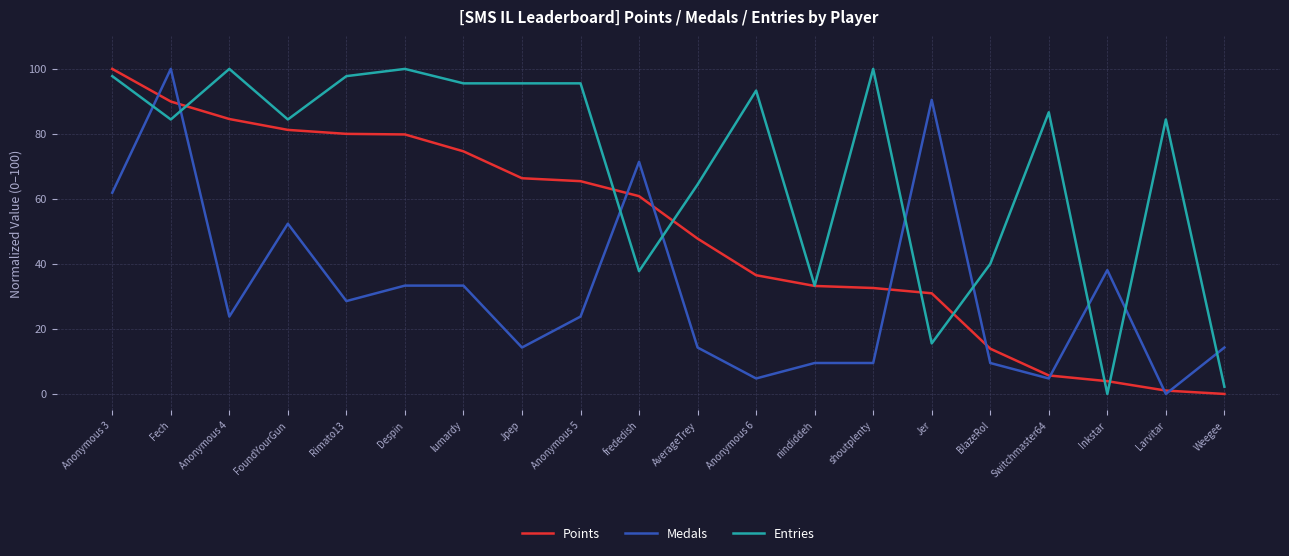

At which label does Medals reach its peak?

Fech